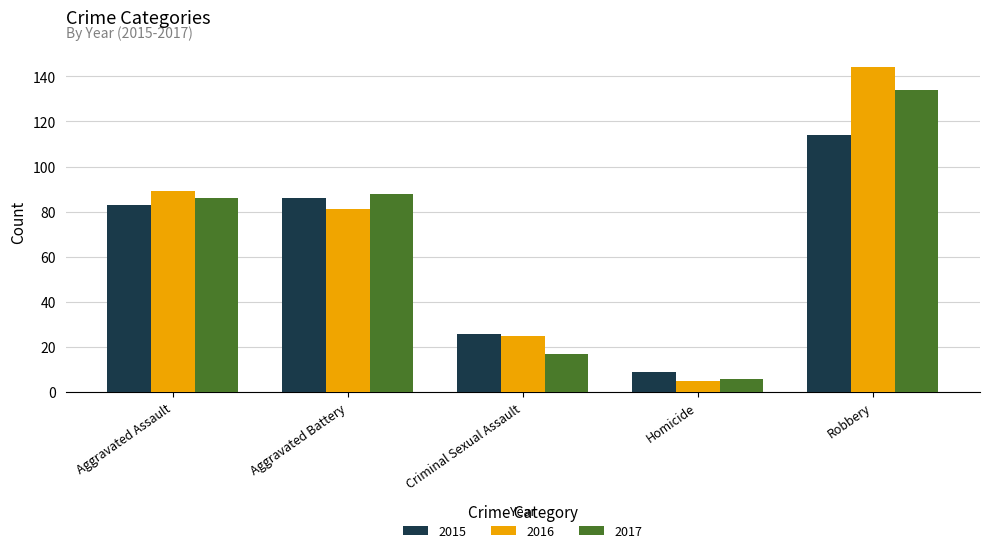

Reading right to left, extract all data points from this chart.

2015: Robbery=114	Homicide=9	Criminal Sexual Assault=26	Aggravated Battery=86	Aggravated Assault=83
2016: Robbery=144	Homicide=5	Criminal Sexual Assault=25	Aggravated Battery=81	Aggravated Assault=89
2017: Robbery=134	Homicide=6	Criminal Sexual Assault=17	Aggravated Battery=88	Aggravated Assault=86